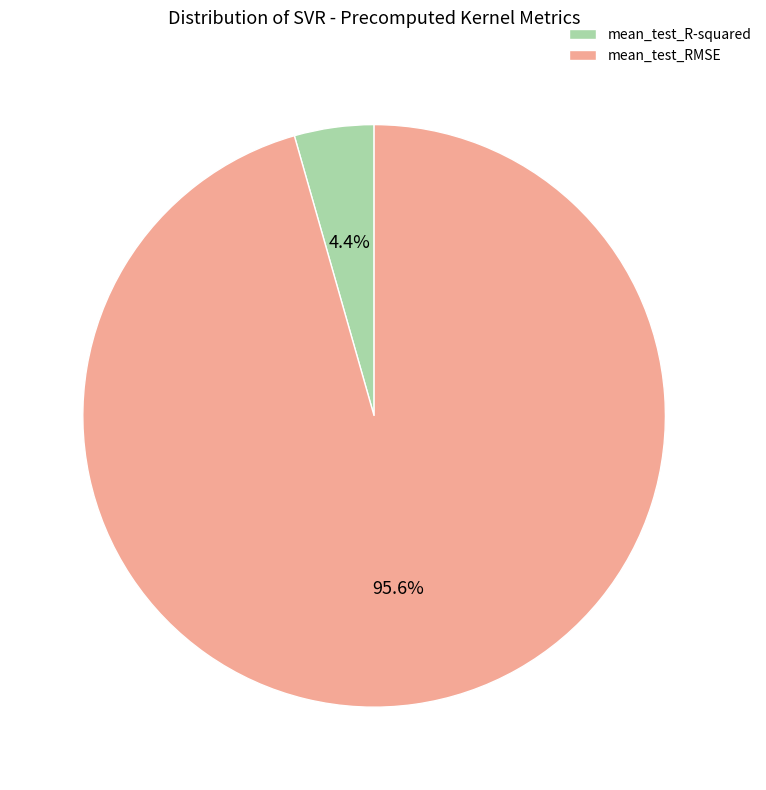

Rank the categories by value from highest to lowest.

mean_test_RMSE, mean_test_R-squared